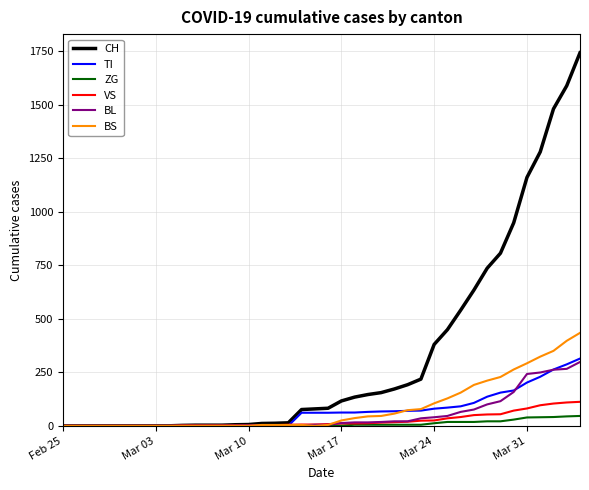

Which series has the largest range (max minus min)?

CH